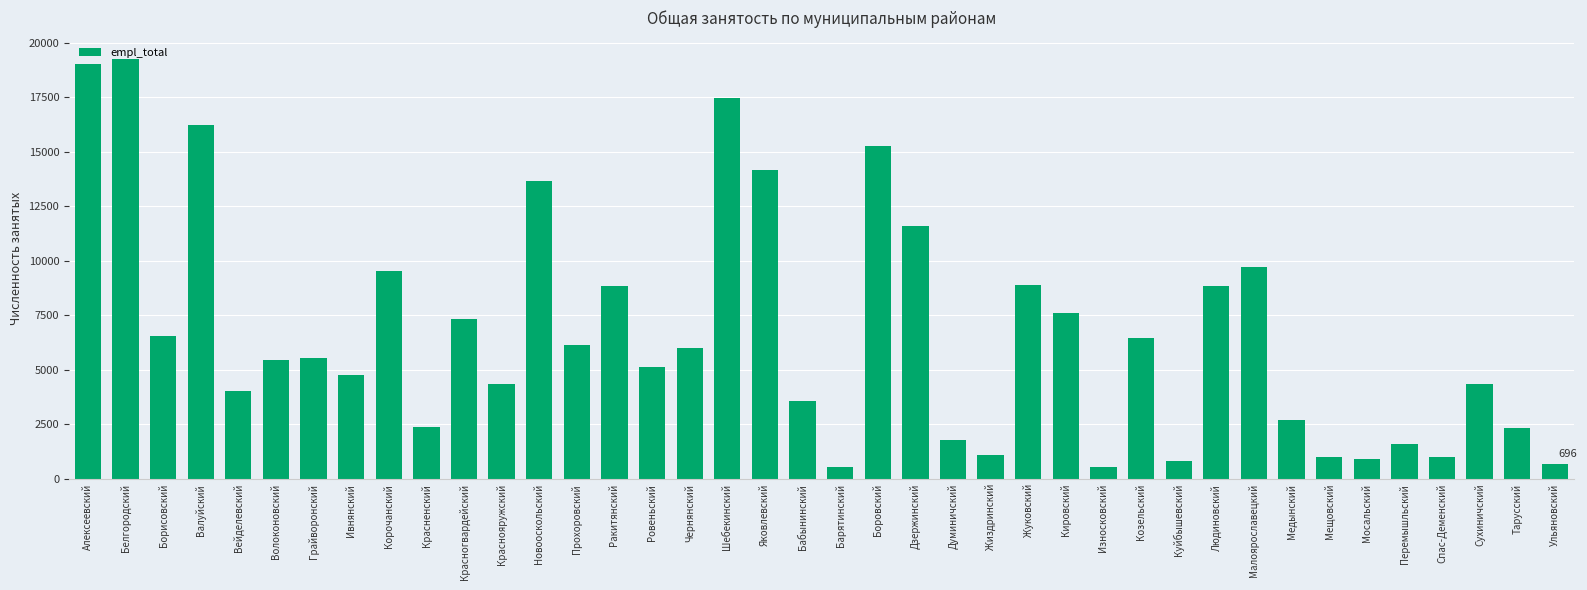

What is the smallest value displayed?

561